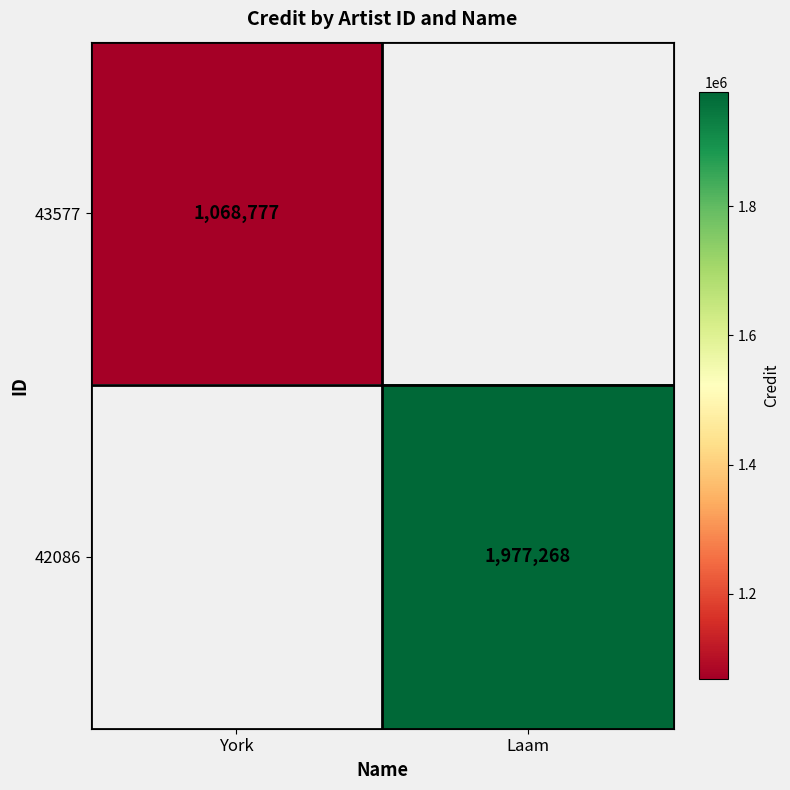

Is the value of 42086 at Laam greater than the value of 43577 at York?

Yes